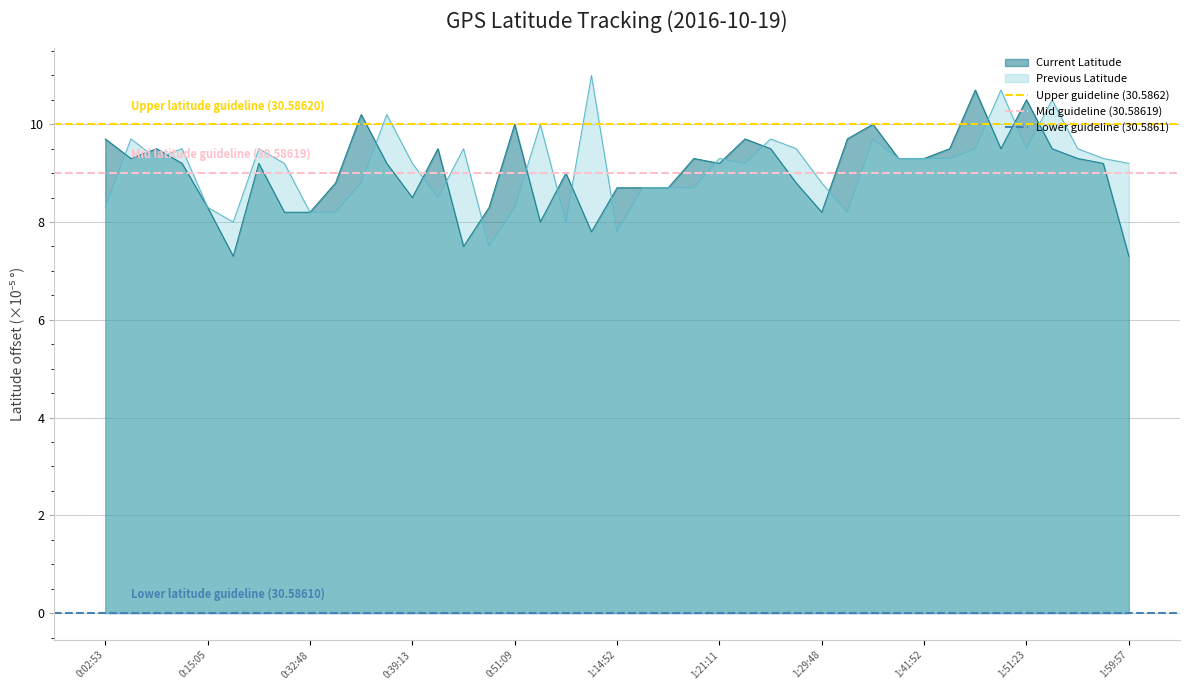

How many lines are shown in the chart?

3